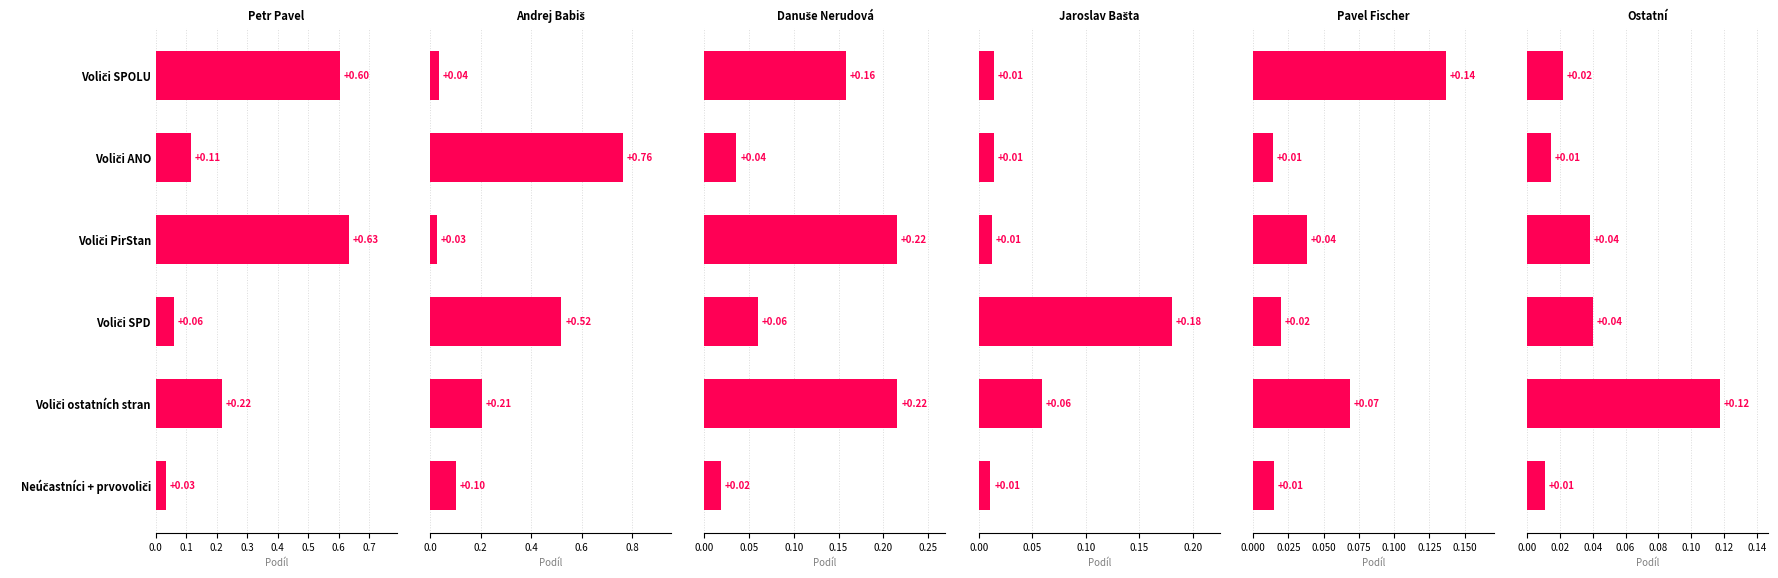

Reading right to left, transcribe all the data shown in this chart.

Petr Pavel: 0.0	0.2	0.1	0.6	0.1	0.6
Andrej Babiš: 0.1	0.2	0.5	0.0	0.8	0.0
Danuše Nerudová: 0.0	0.2	0.1	0.2	0.0	0.2
Jaroslav Bašta: 0.0	0.1	0.2	0.0	0.0	0.0
Pavel Fischer: 0.0	0.1	0.0	0.0	0.0	0.1
Ostatní: 0.0	0.1	0.0	0.0	0.0	0.0